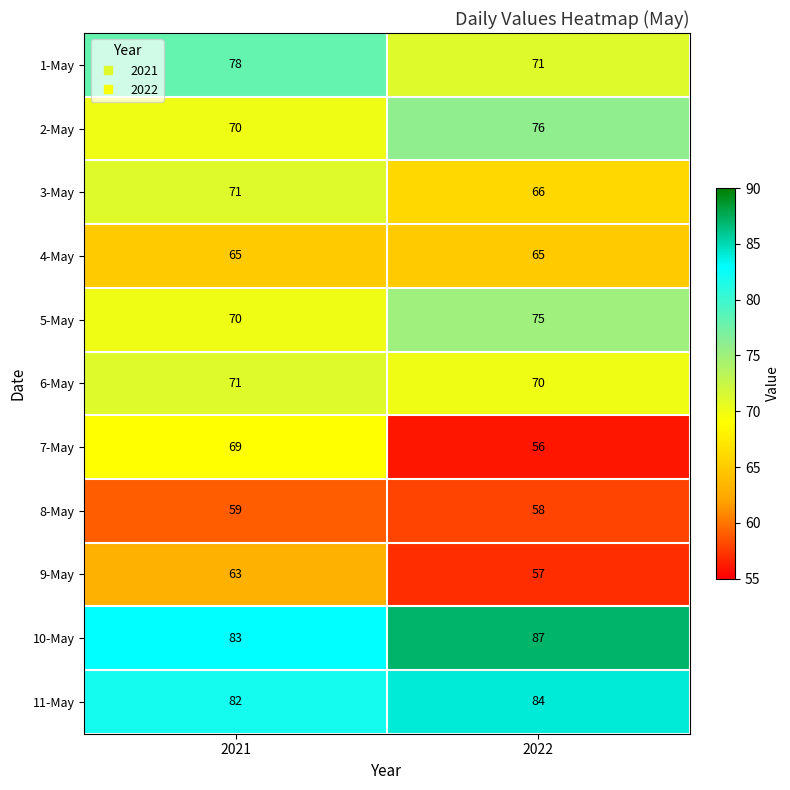

At which label is 11-May closest to 83?

2021